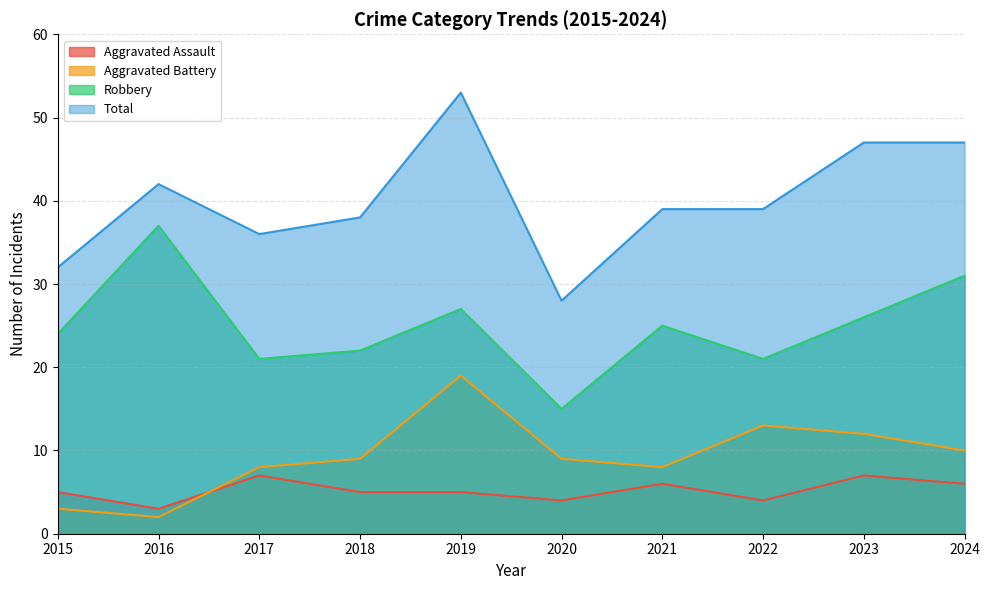

Is the value of Total at 2015 greater than the value of Aggravated Assault at 2021?

Yes